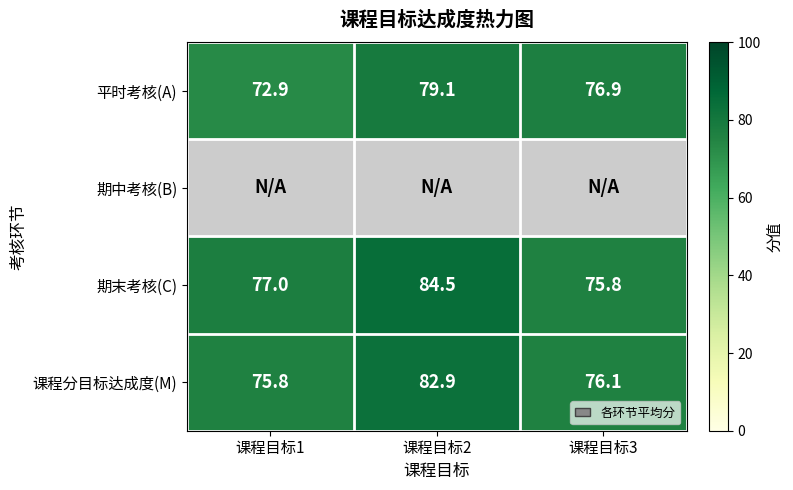

What is the difference between the second highest and minimum values in the 课程分目标达成度(M) series?

0.3